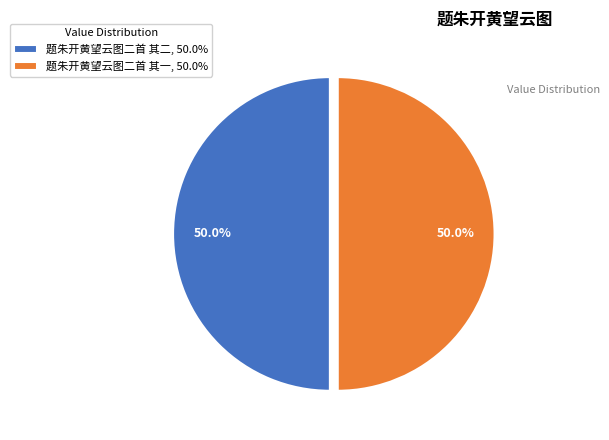

What is the ratio of the value at 题朱开黄望云图二首 其二, 50.0% to the value at 题朱开黄望云图二首 其一, 50.0%?

1.0